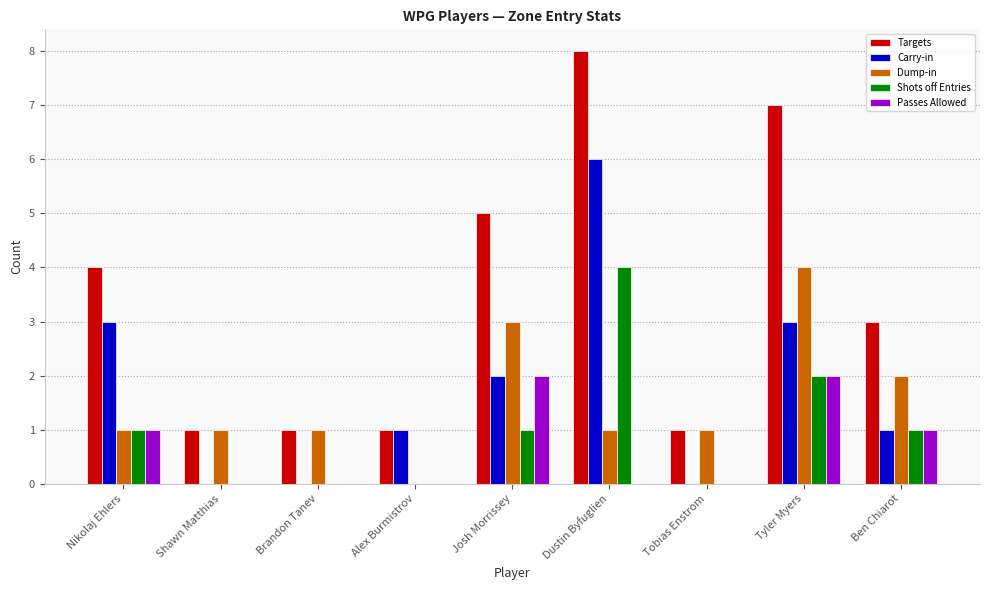

Where is Dump-in nearest to the value 2?

Ben Chiarot